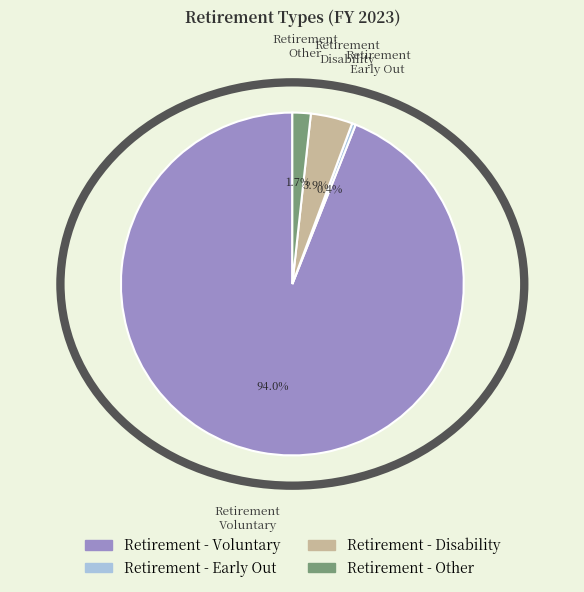

Count the number of slices in the pie.

4